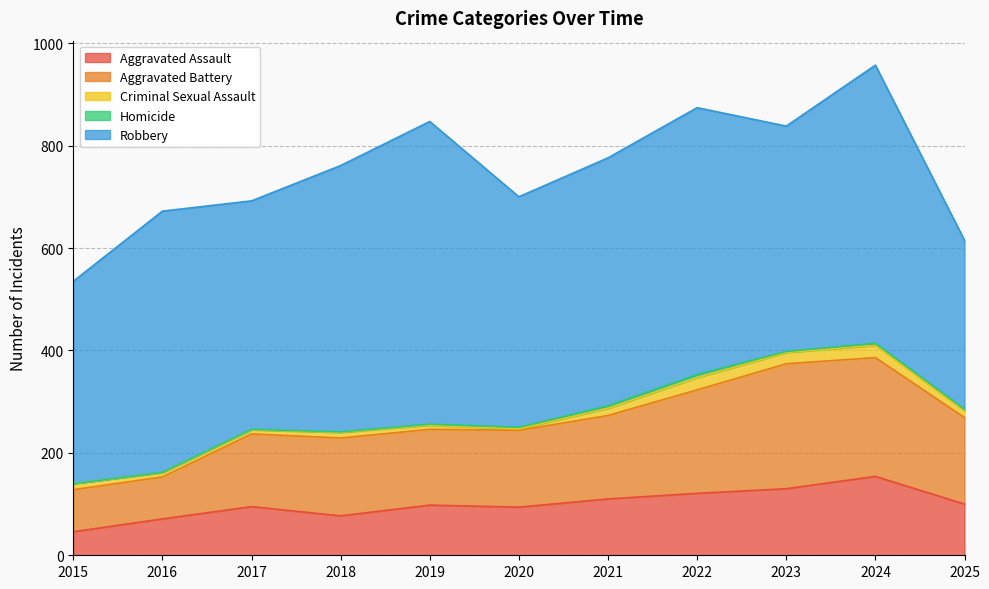

At 2016, list the series in order from smallest to largest.

Homicide, Criminal Sexual Assault, Aggravated Assault, Aggravated Battery, Robbery